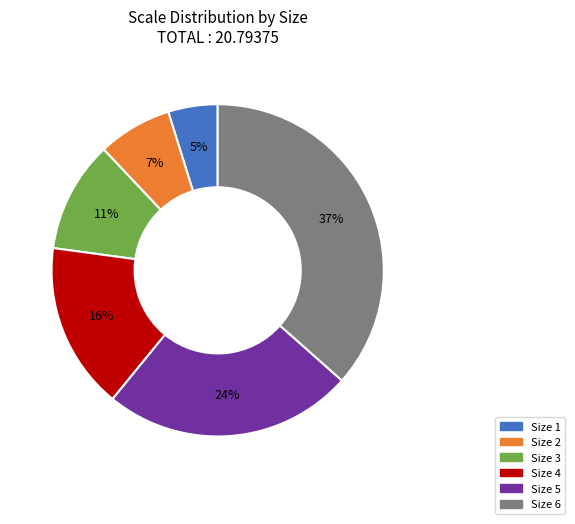

Is Size 3 the majority of the pie?

No